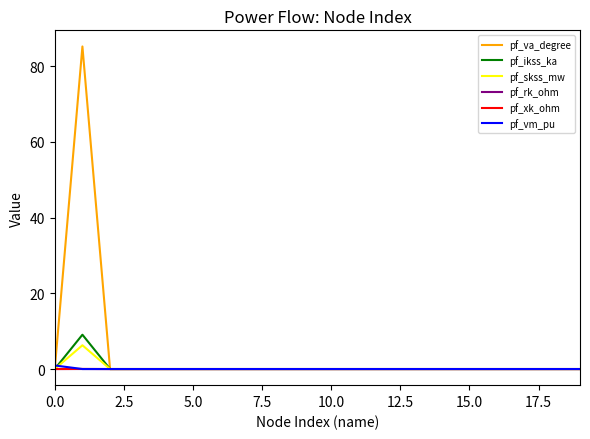

Which series has the widest spread of values?

pf_va_degree